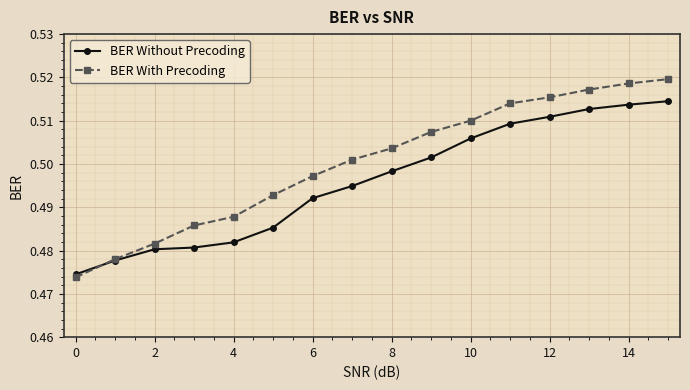

List the series in order of their overall mean, lowest first.

BER Without Precoding, BER With Precoding